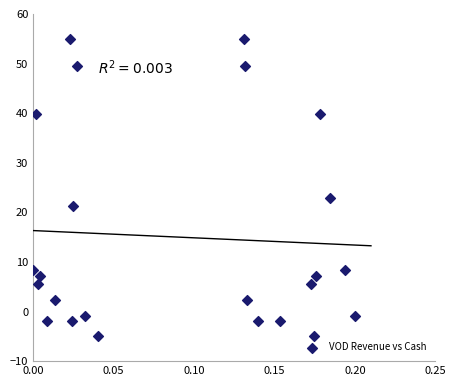

What Y value in the scatter plot is closest to 25?

22.8